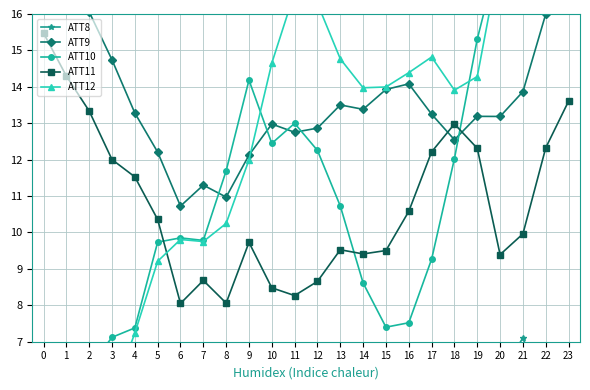

Which series changed the most between 5 and 15?

ATT12